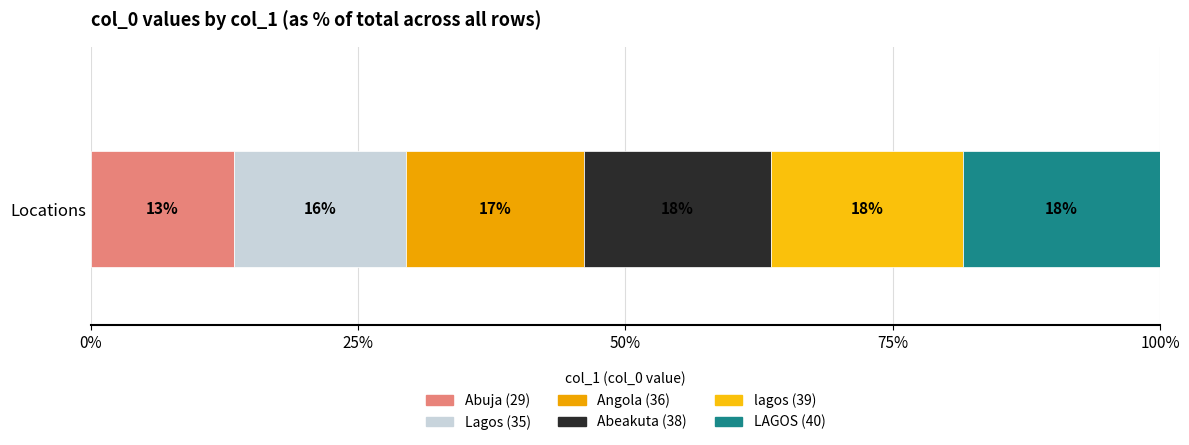

Count the number of data series in this chart.

6